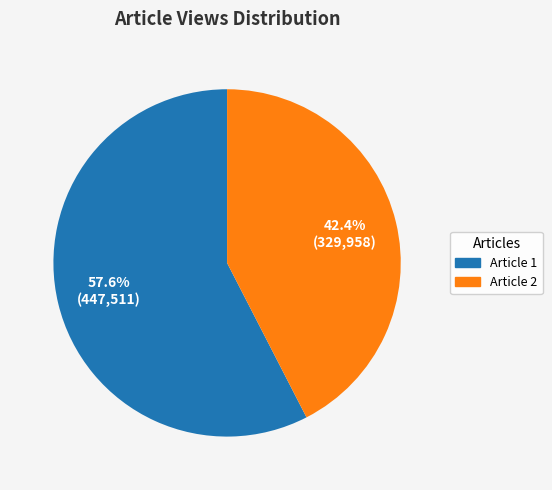

How many slices are in this pie chart?

2